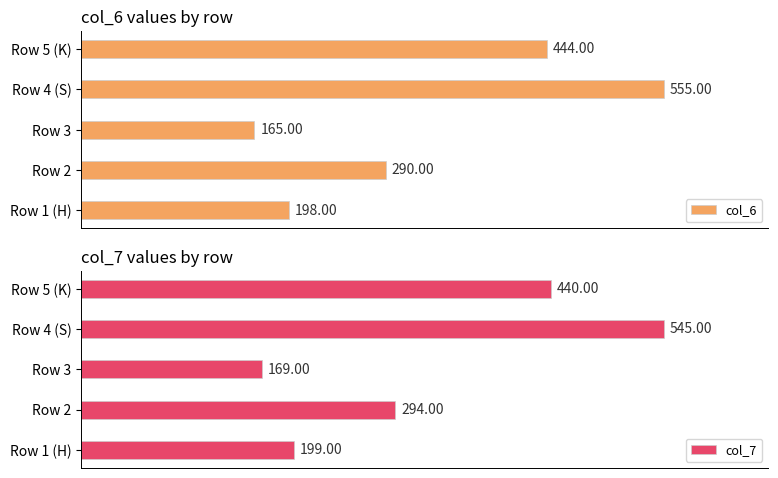

What is the spread (max minus min) of values at Row 5 (K)?

4